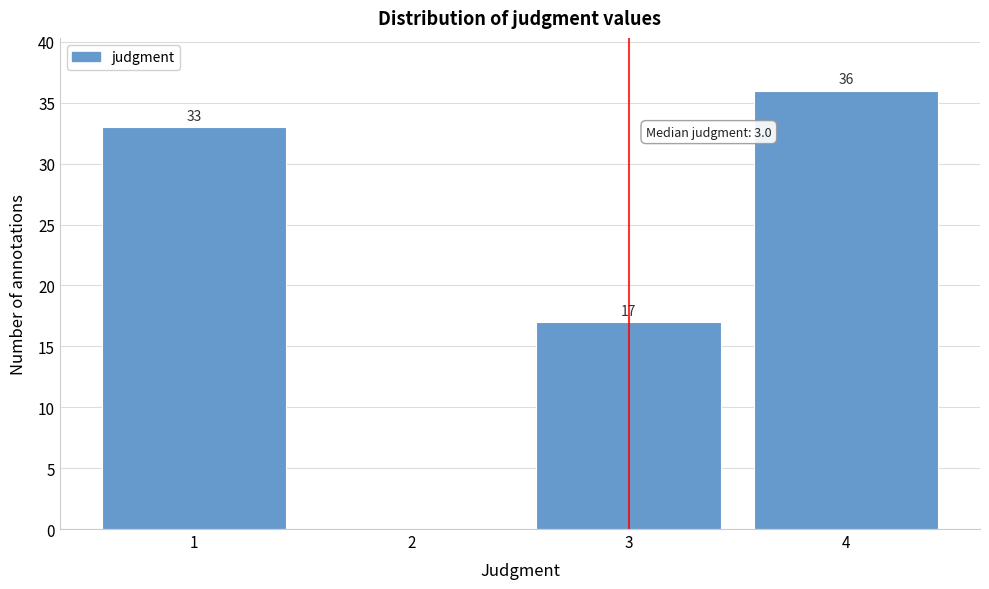

Which range on the x-axis has the tallest bar?

3.5 to 4.5